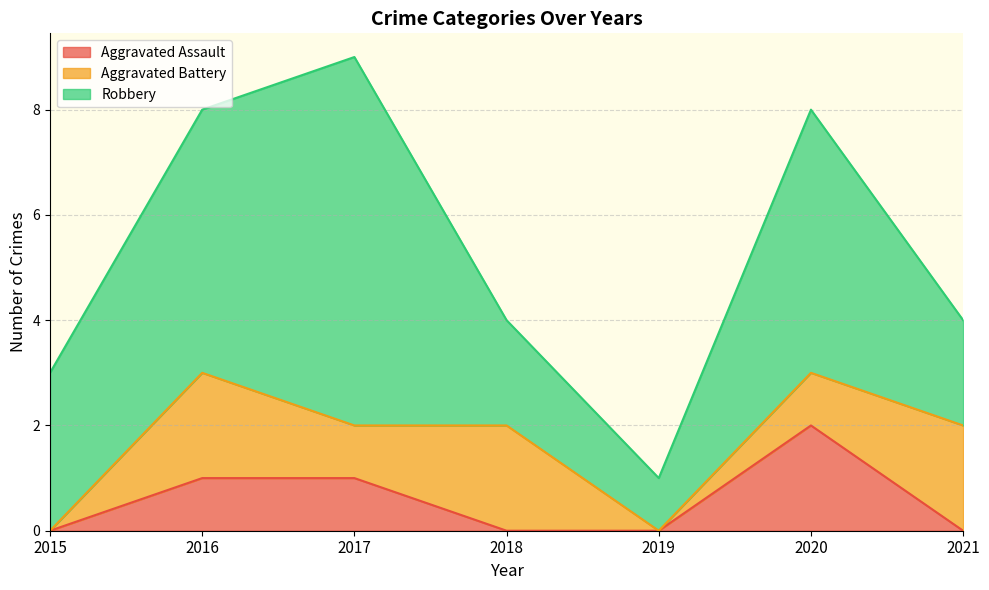

What value does the Robbery series have at 2017?

7